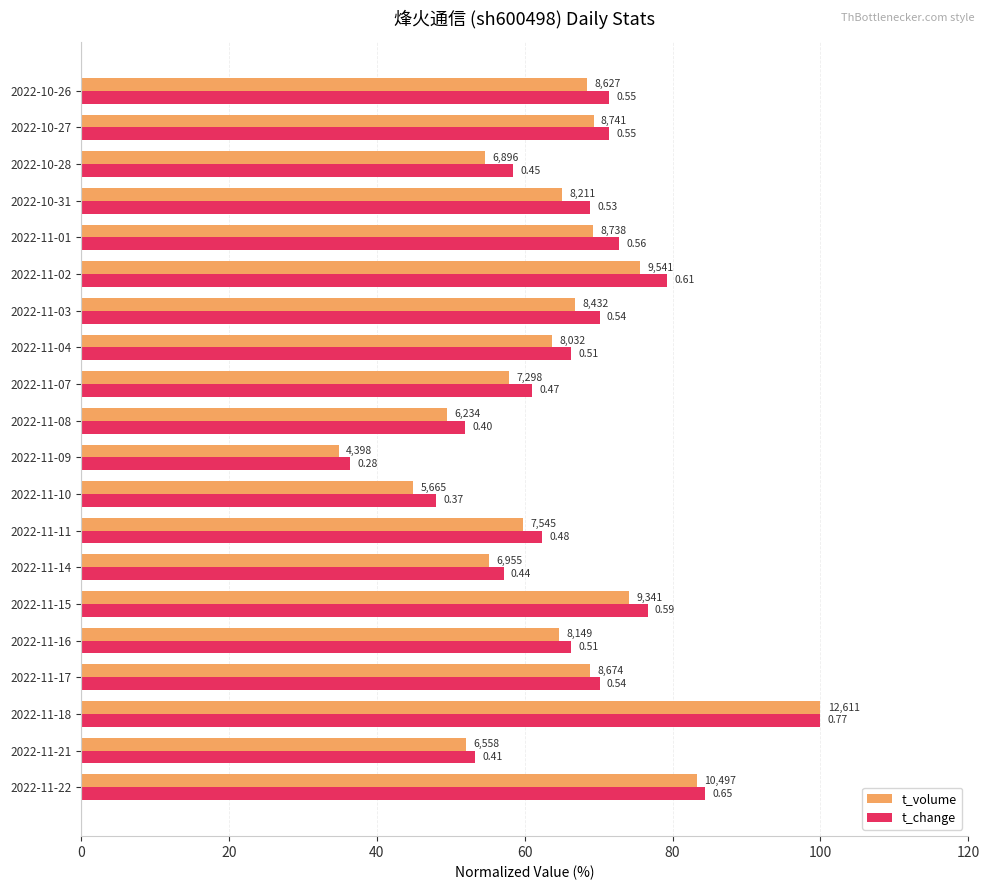

What are all the series names shown in the legend?

t_volume, t_change